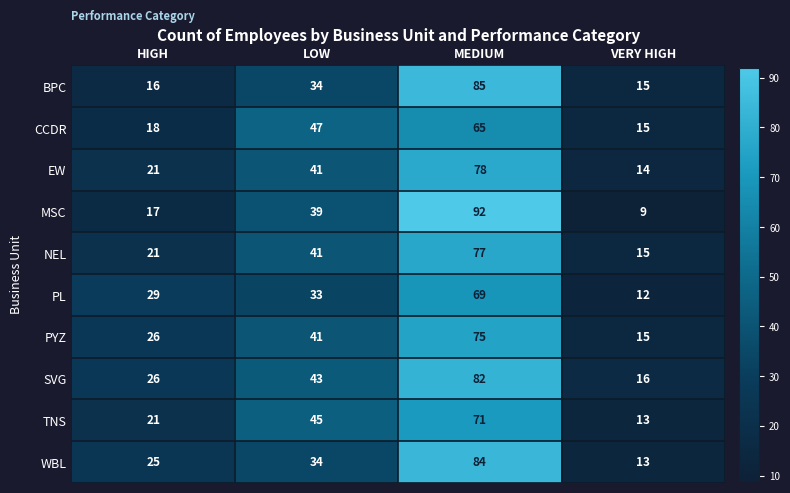

What is the greatest value displayed?

92